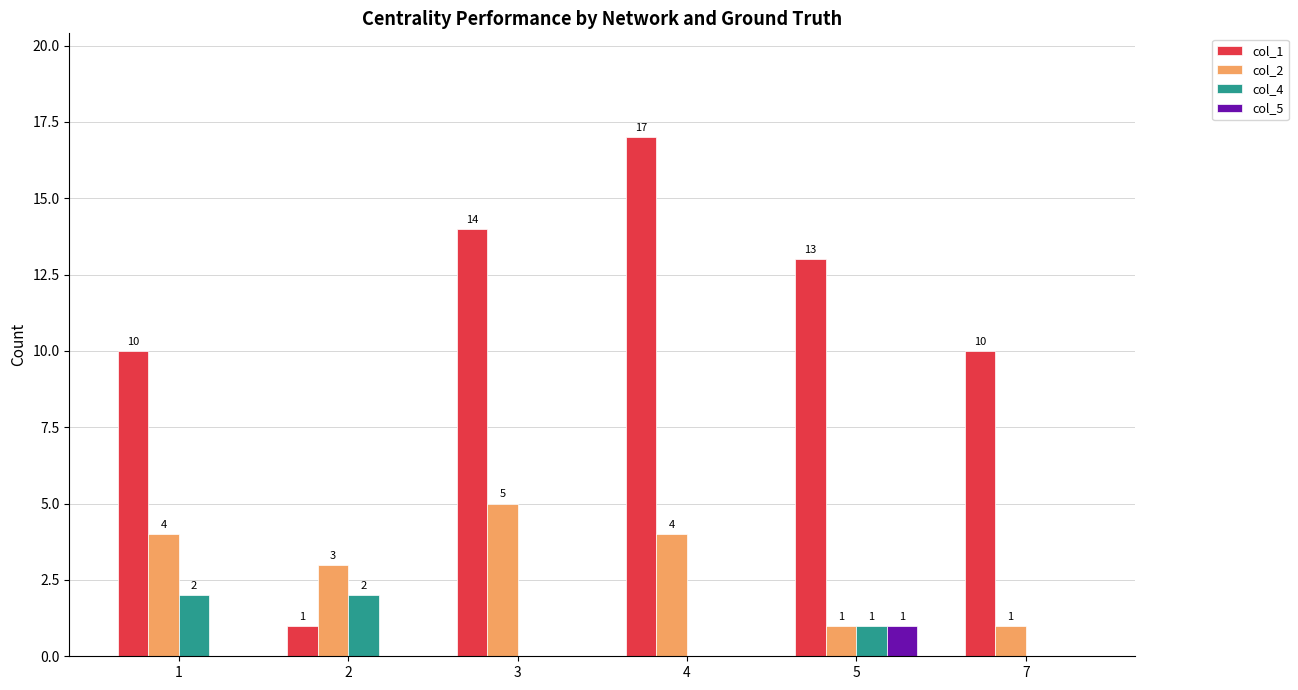

At which label is col_2 closest to 3?

2